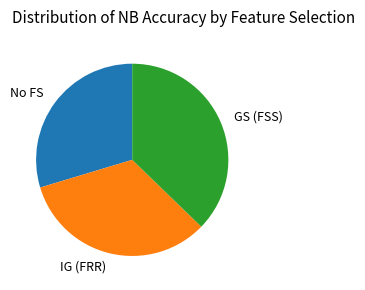

Is it true that IG (FRR) is 33% of the pie?

True